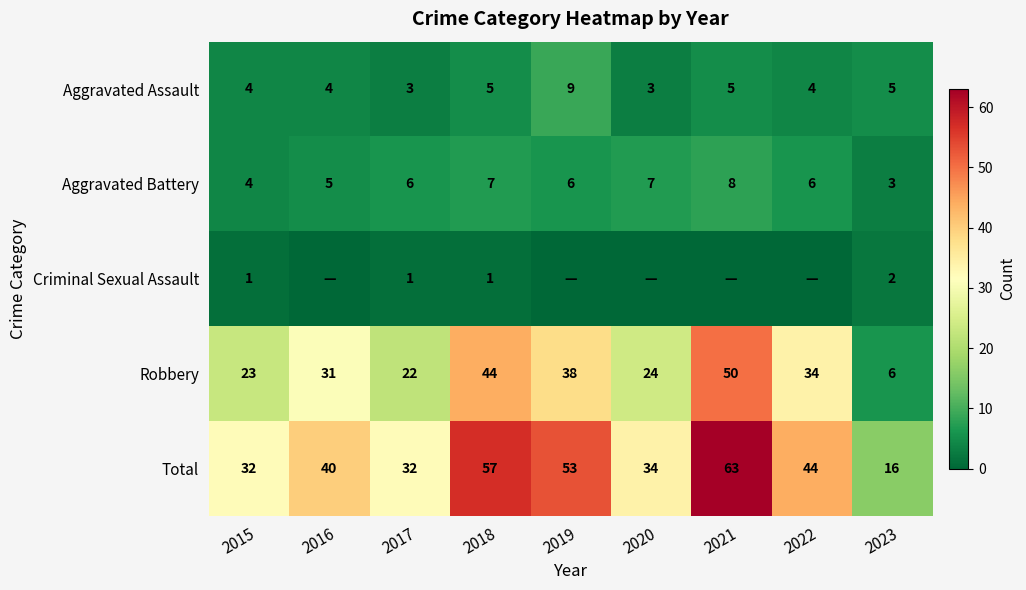

Where is Robbery nearest to the value 28?

2016